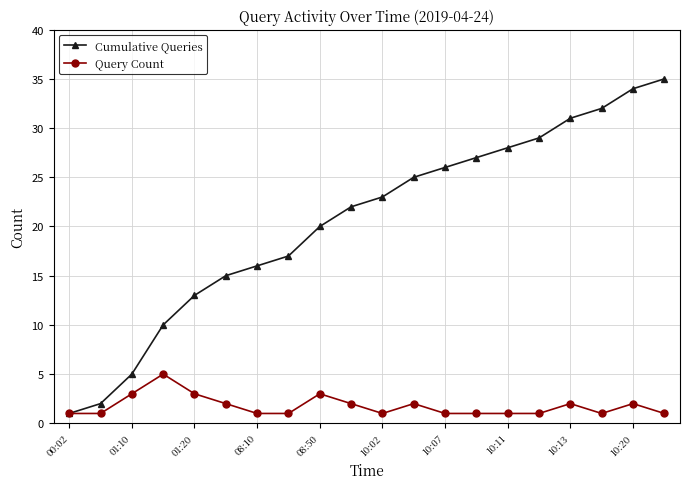

List the series in order of their overall mean, lowest first.

Query Count, Cumulative Queries